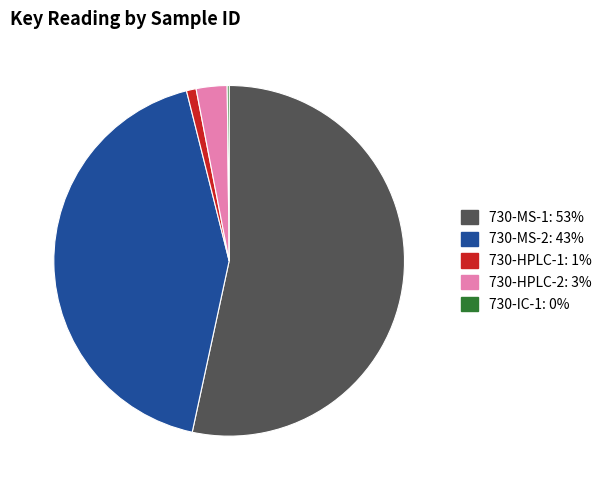

Do 730-HPLC-1 and 730-HPLC-2 together represent more than half of the pie?

No